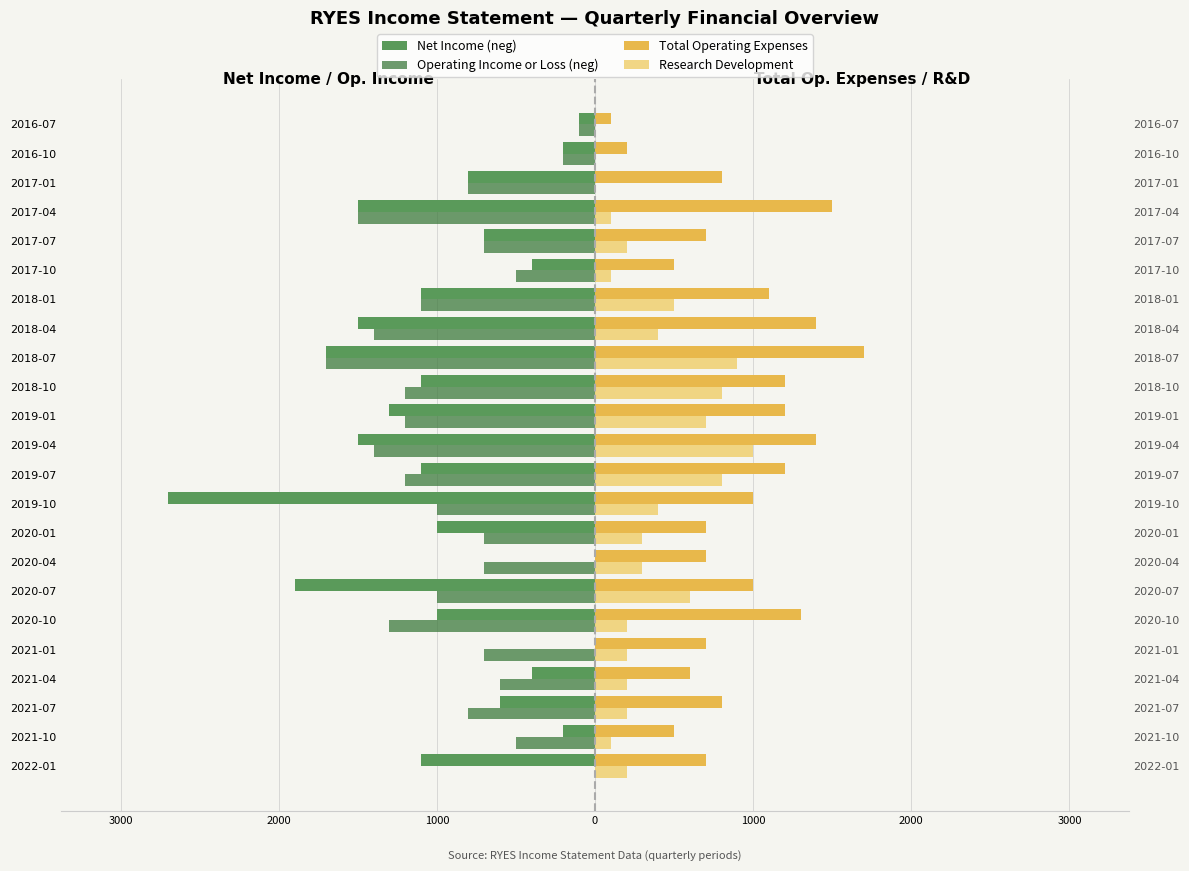

What is the sum of all Total Operating Expenses values?

21000